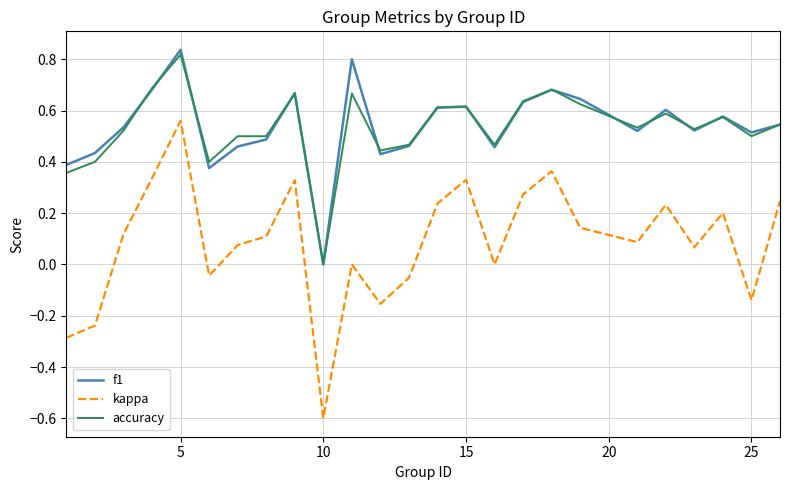

Is this an area chart (filled region under the line)?

No